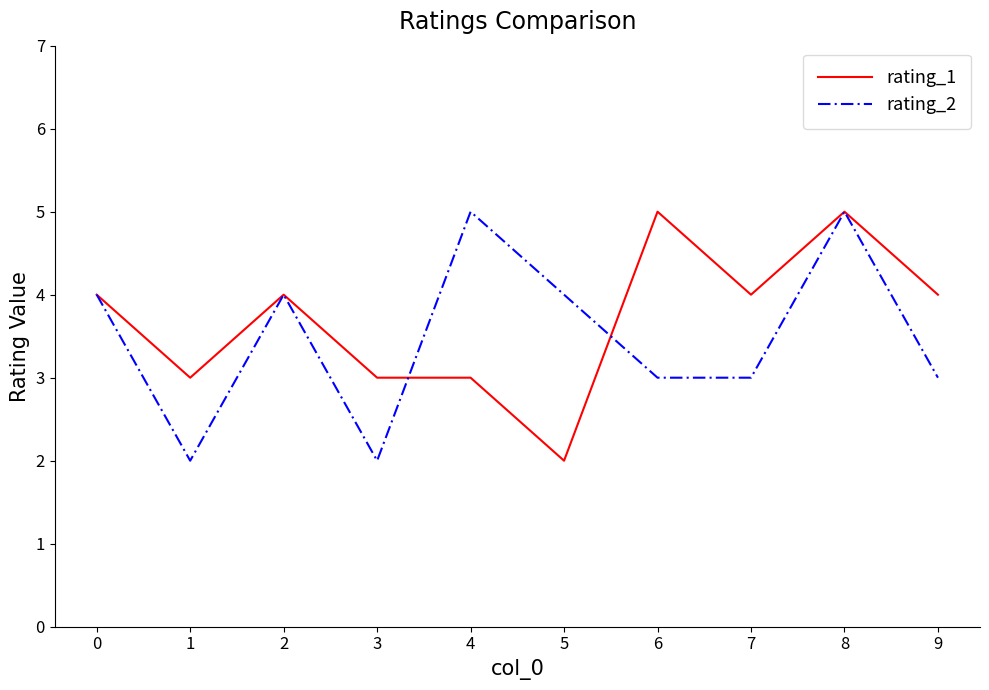

Reading left to right, transcribe all the data shown in this chart.

rating_1: 0=4	1=3	2=4	3=3	4=3	5=2	6=5	7=4	8=5	9=4
rating_2: 0=4	1=2	2=4	3=2	4=5	5=4	6=3	7=3	8=5	9=3